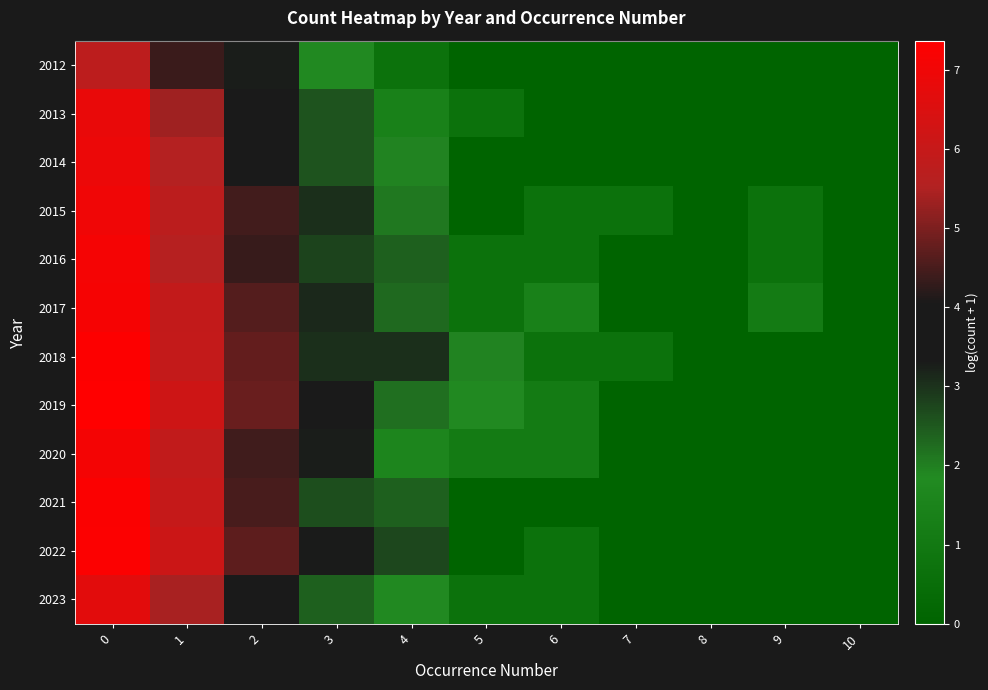

What is the difference between the highest and lowest values at 1?

1.8